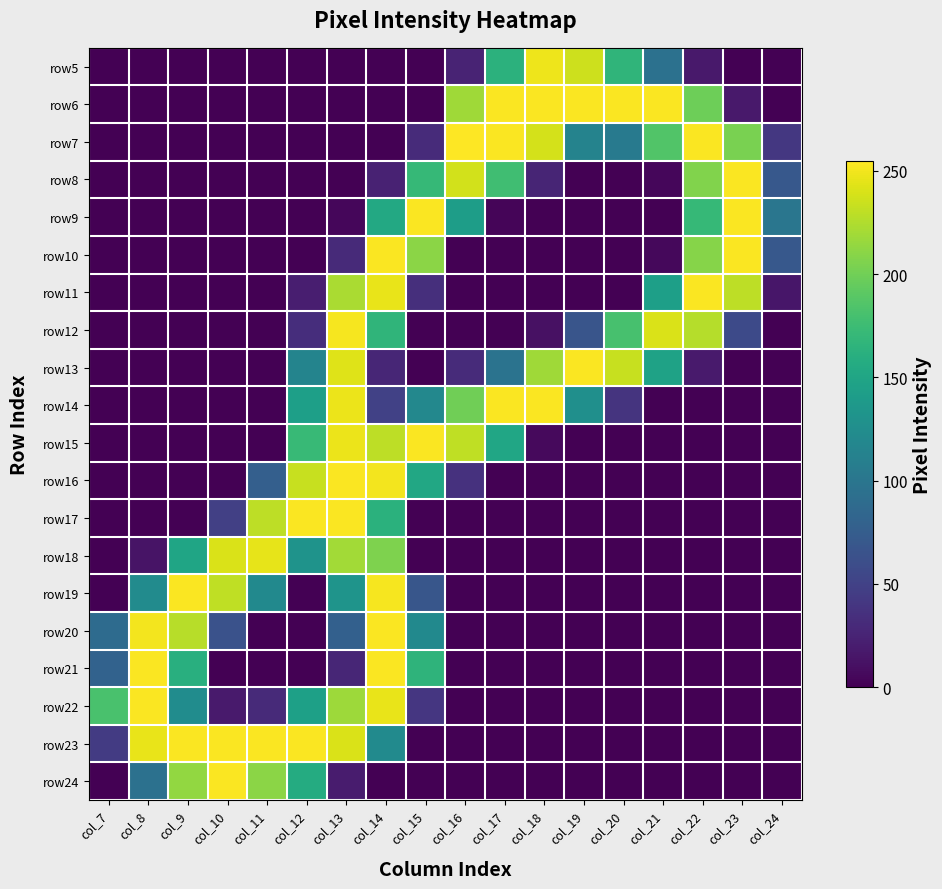

What is the difference between the highest and lowest values at col_22?

254